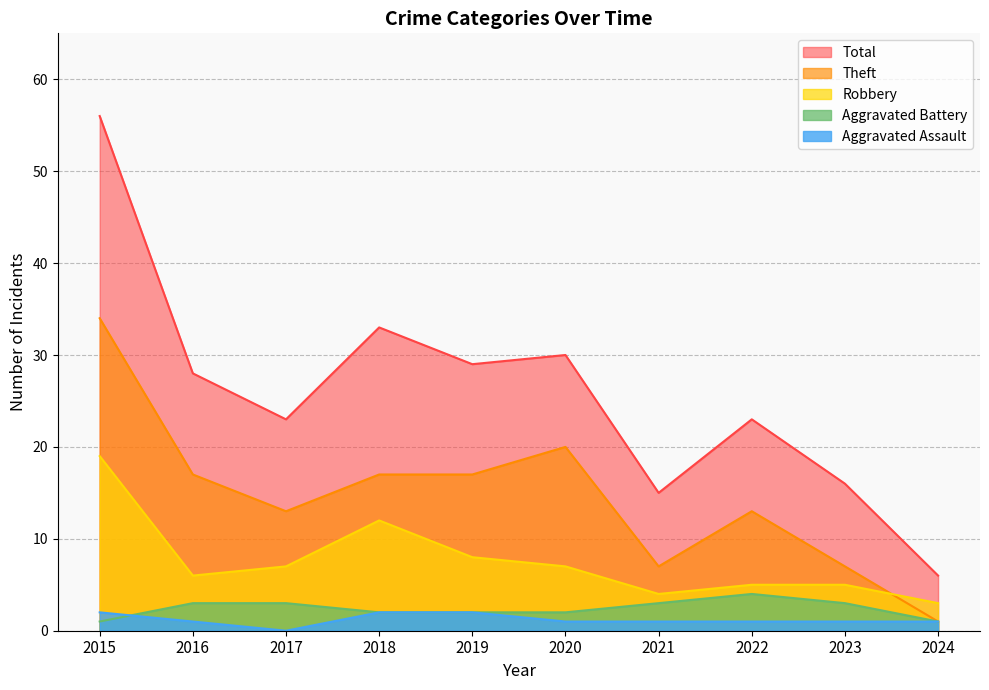

Which category has the highest value across all series?

2015